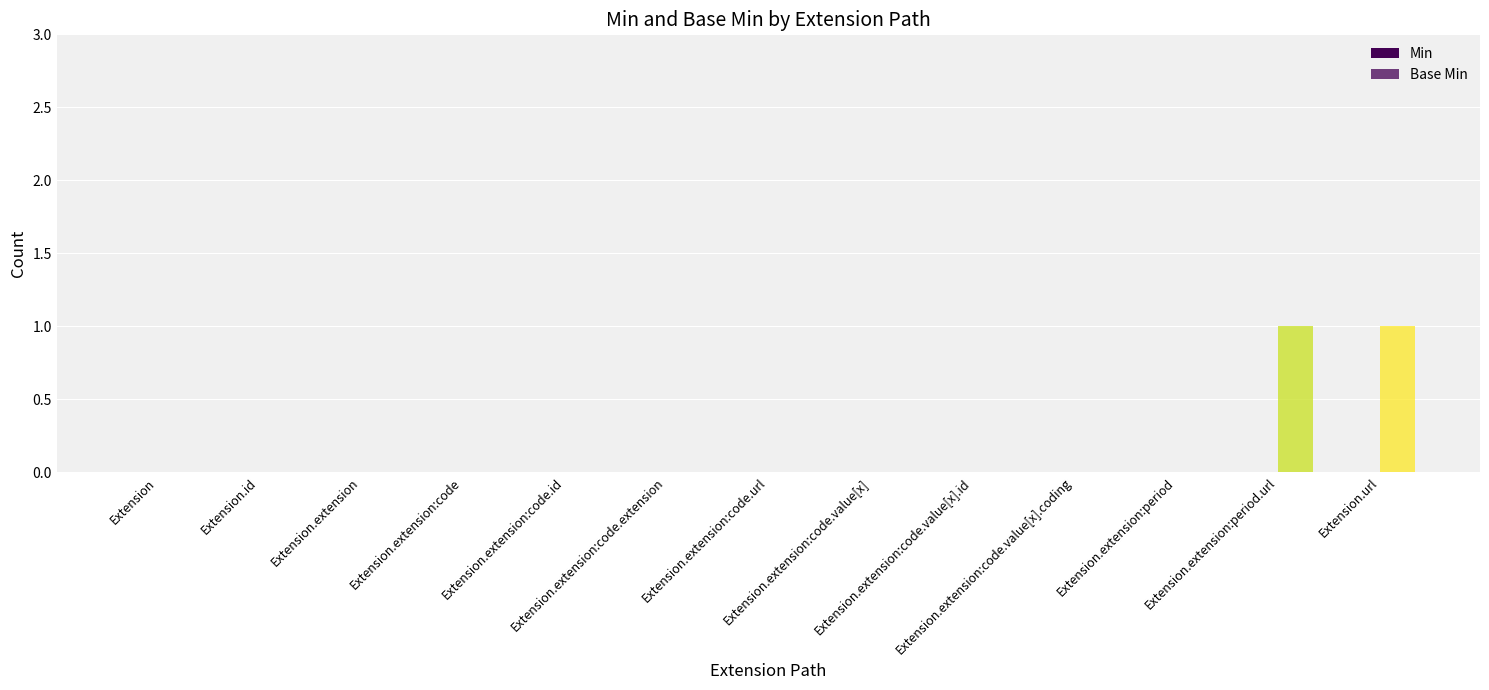

Reading left to right, extract all data points from this chart.

Min: 0	0	0	0	0	0	0	0	0	0	0	0	0
Base Min: 0	0	0	0	0	0	0	0	0	0	0	1	1